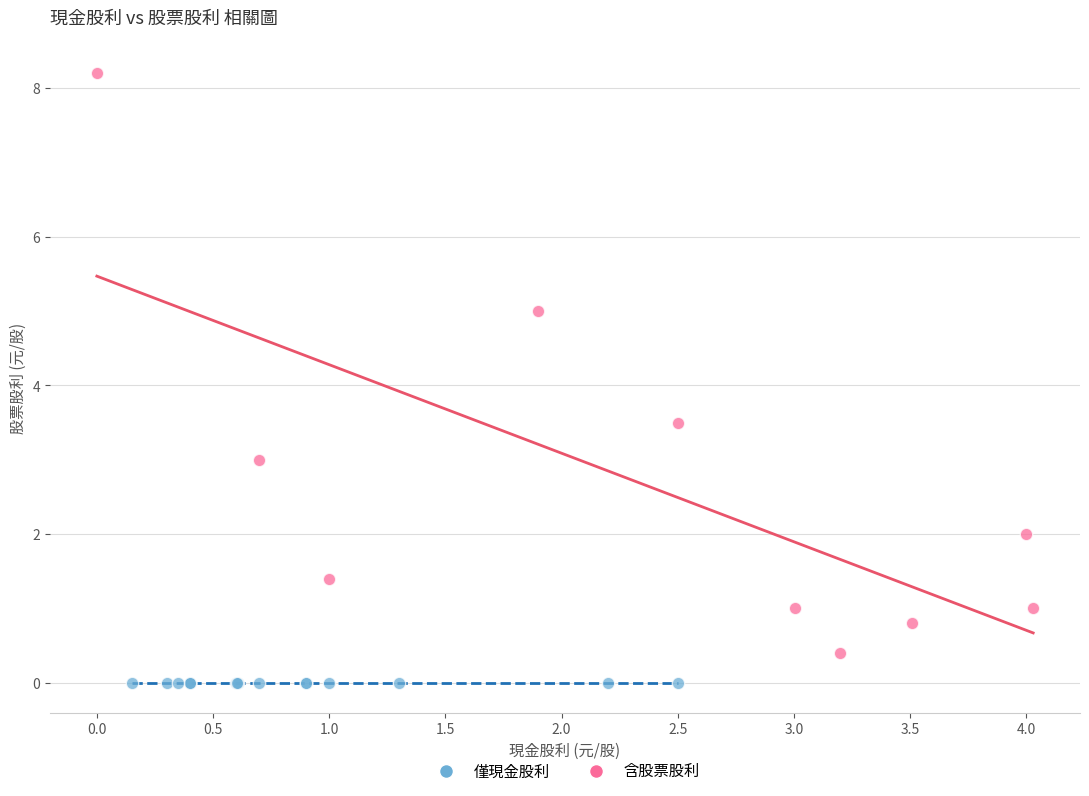

Which series contains the highest Y value?

含股票股利